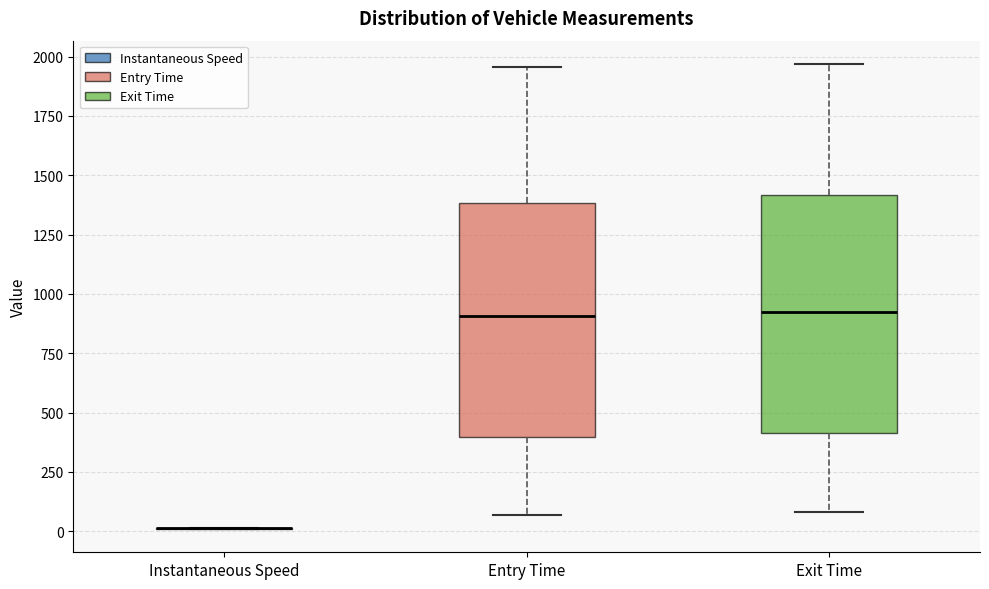

Reading left to right, read every box against the y-axis: the position of its median line, the range the box covers, and the ends of its whiskers. The values are not printed on the chart, so give them approximately, as read against the axis.

Instantaneous Speed: box collapsed to a line at 0, whiskers 0 to 0
Entry Time: median 900, box 400 to 1400, whiskers 50 to 1950
Exit Time: median 950, box 400 to 1400, whiskers 100 to 1950